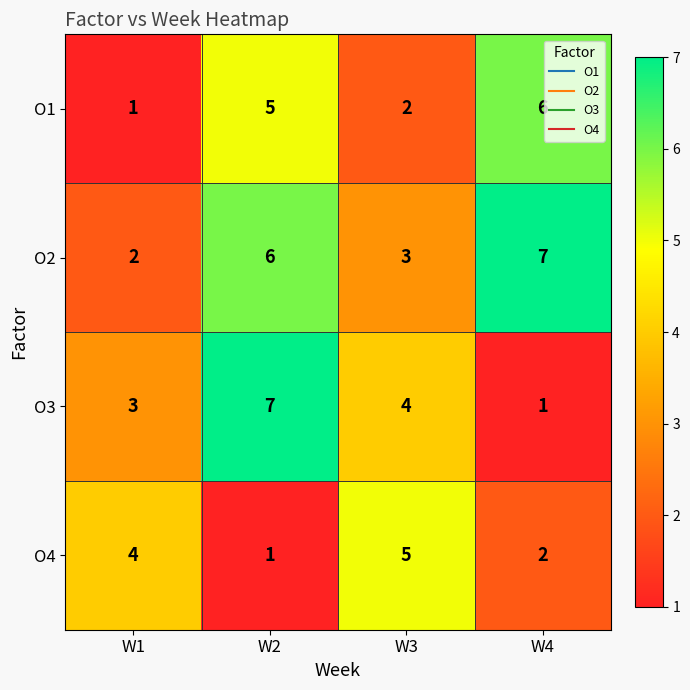

The O1 series shows 2 at W3. True or false?

True